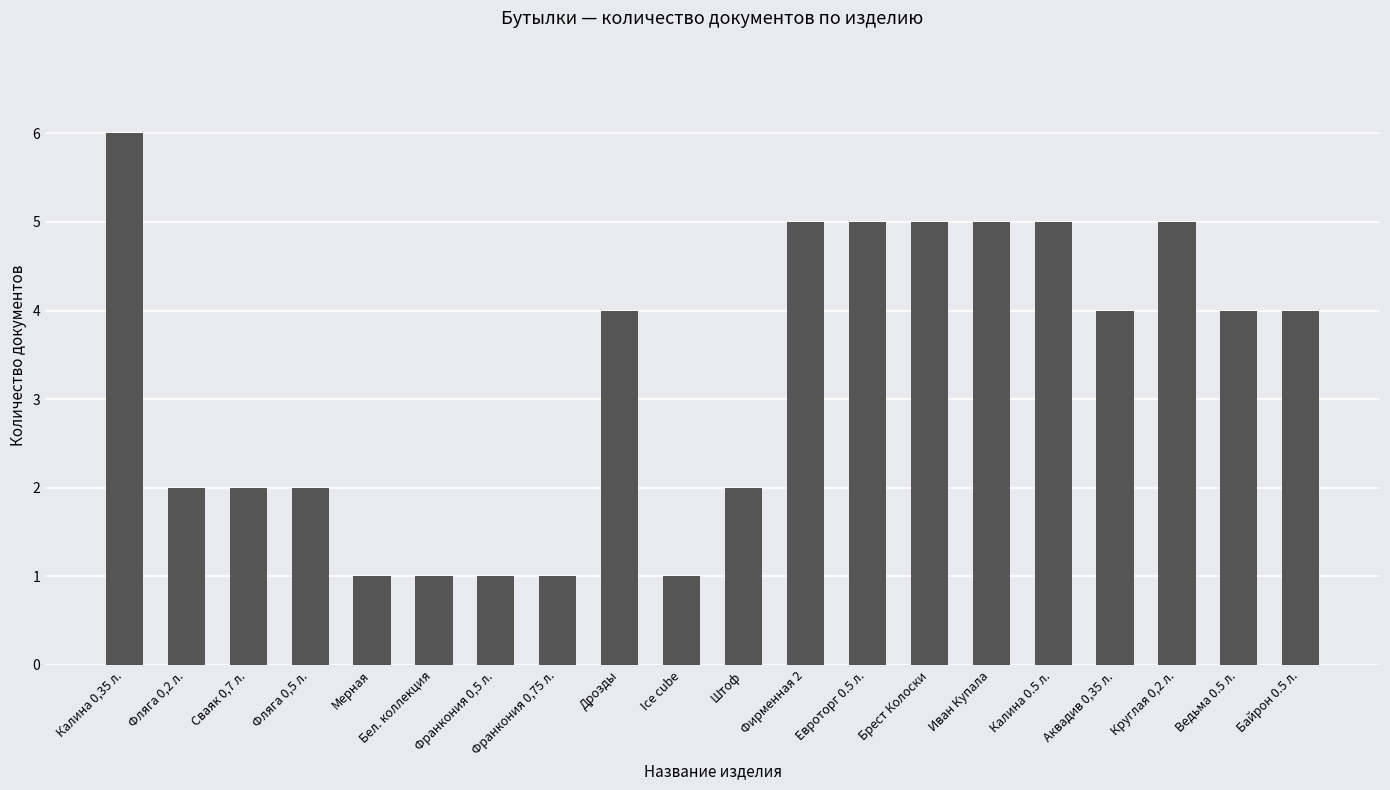

What is the change in value from Ice cube to Калина 0.5 л.?

+4